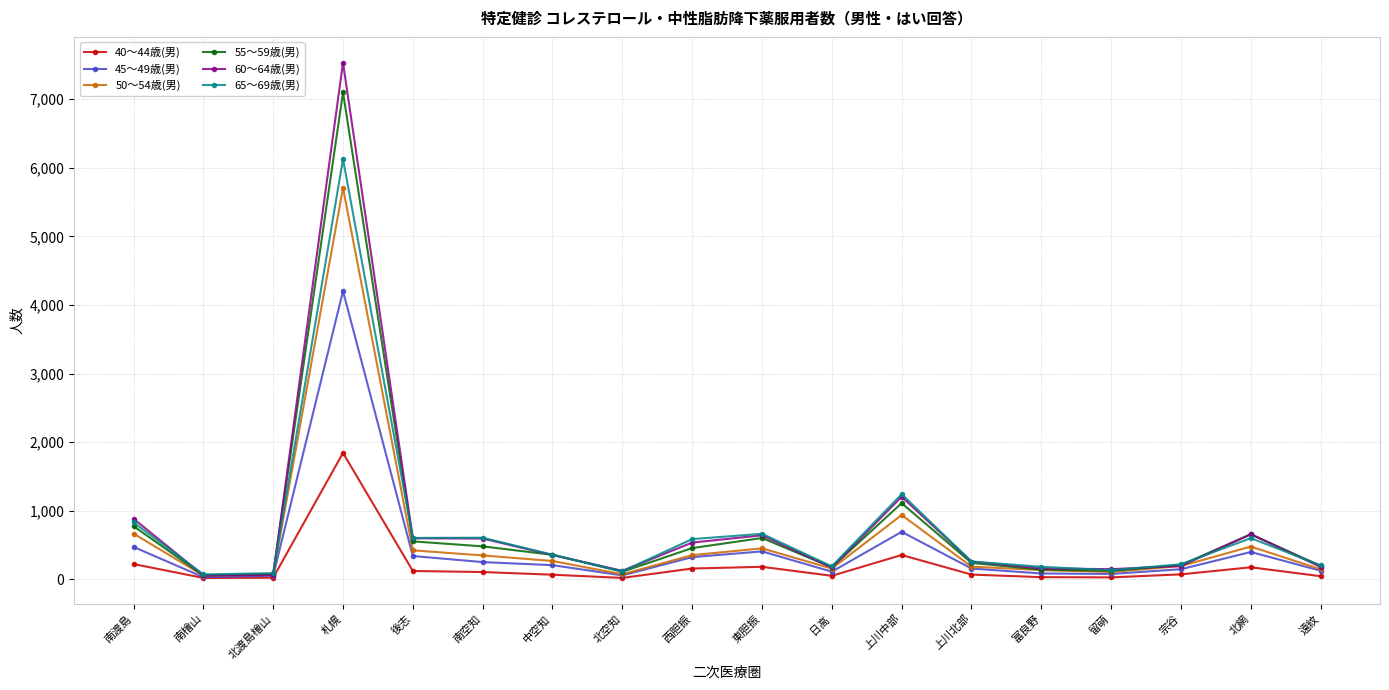

Which label corresponds to the largest value in the chart?

札幌